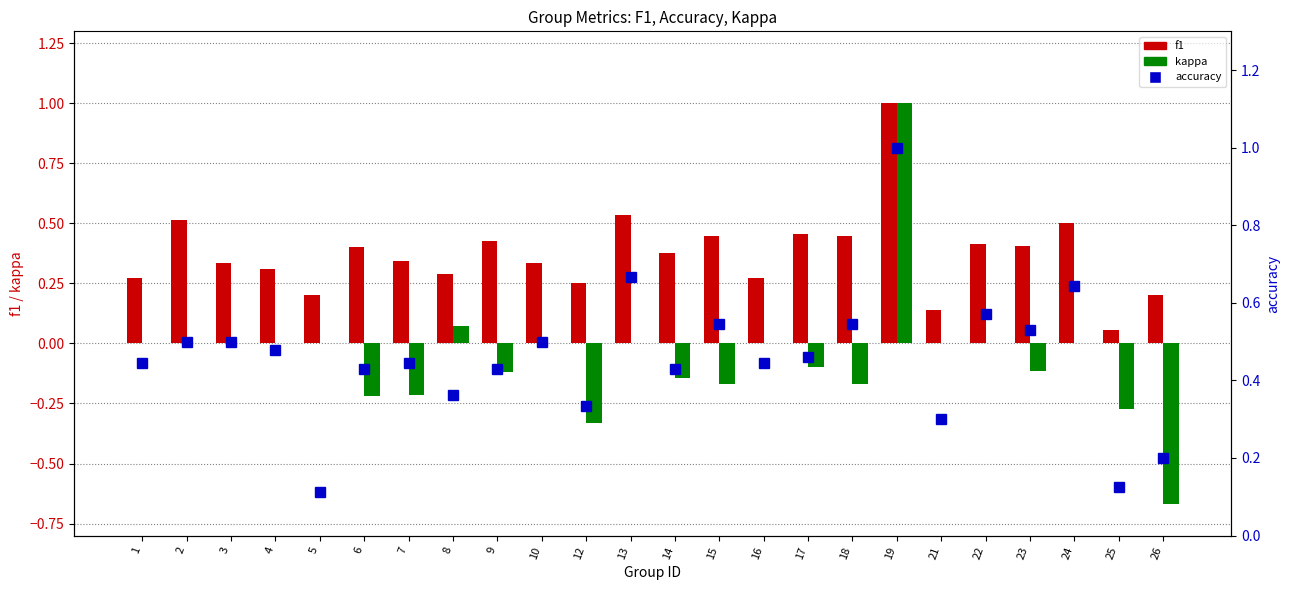

What is the difference between the highest and lowest values at 25?

0.4